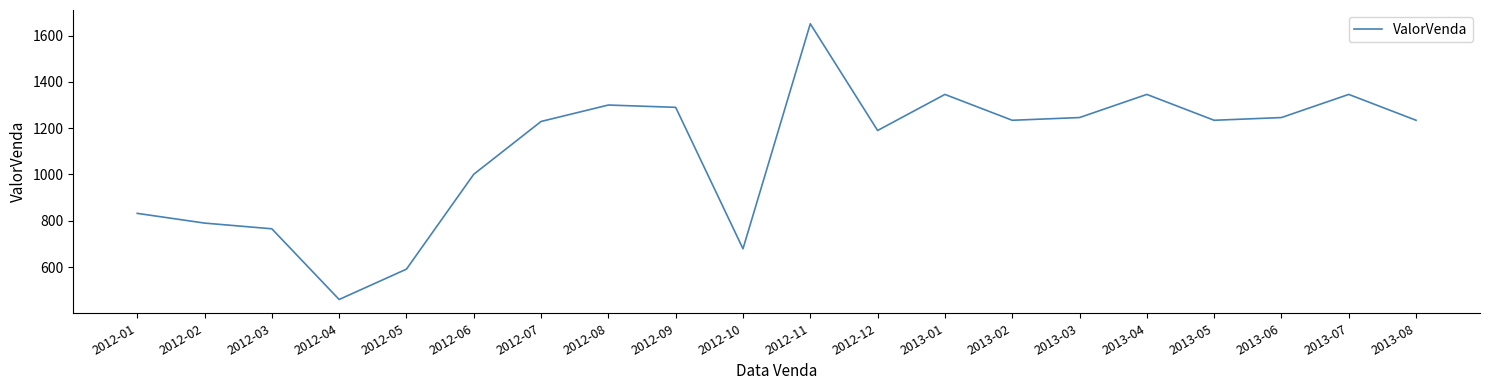

Where is the first local minimum?

2012-04